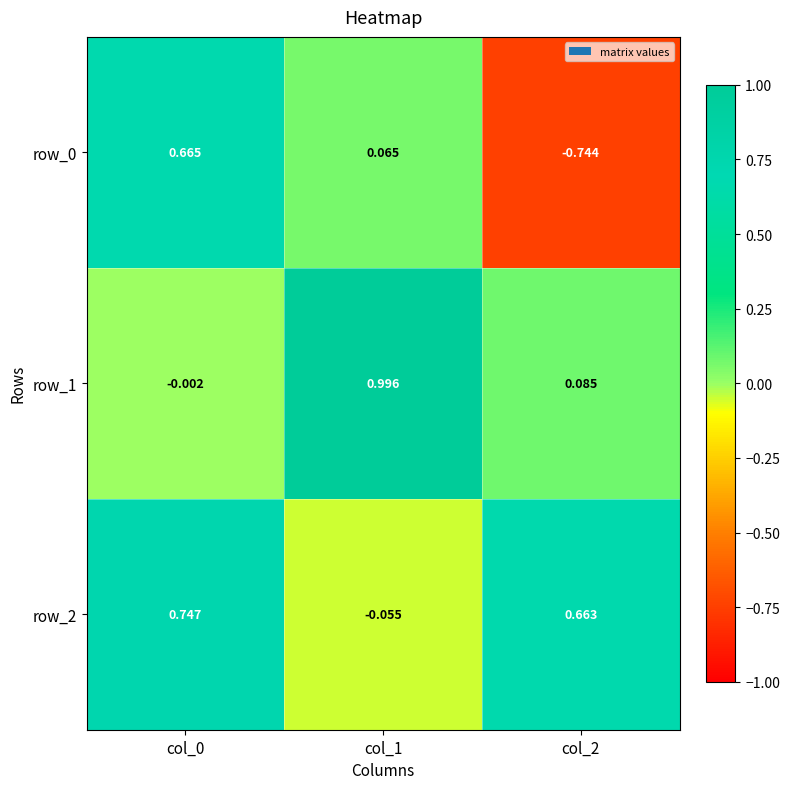

Is the value of row_0 at col_1 greater than the value of row_2 at col_0?

No